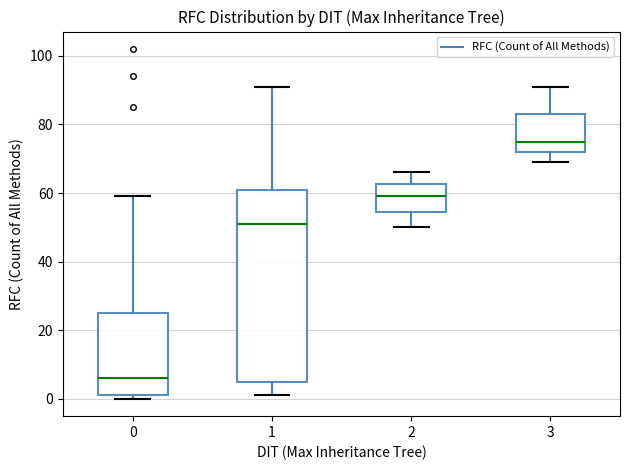

Reading left to right, read every box against the y-axis: the position of its median line, the range the box covers, and the ends of its whiskers. The values are not printed on the chart, so give them approximately, as read against the axis.

0: median 6, box 2 to 26, whiskers 0 to 60
1: median 52, box 6 to 62, whiskers 2 to 92
2: median 60, box 54 to 62, whiskers 50 to 66
3: median 76, box 72 to 84, whiskers 70 to 92